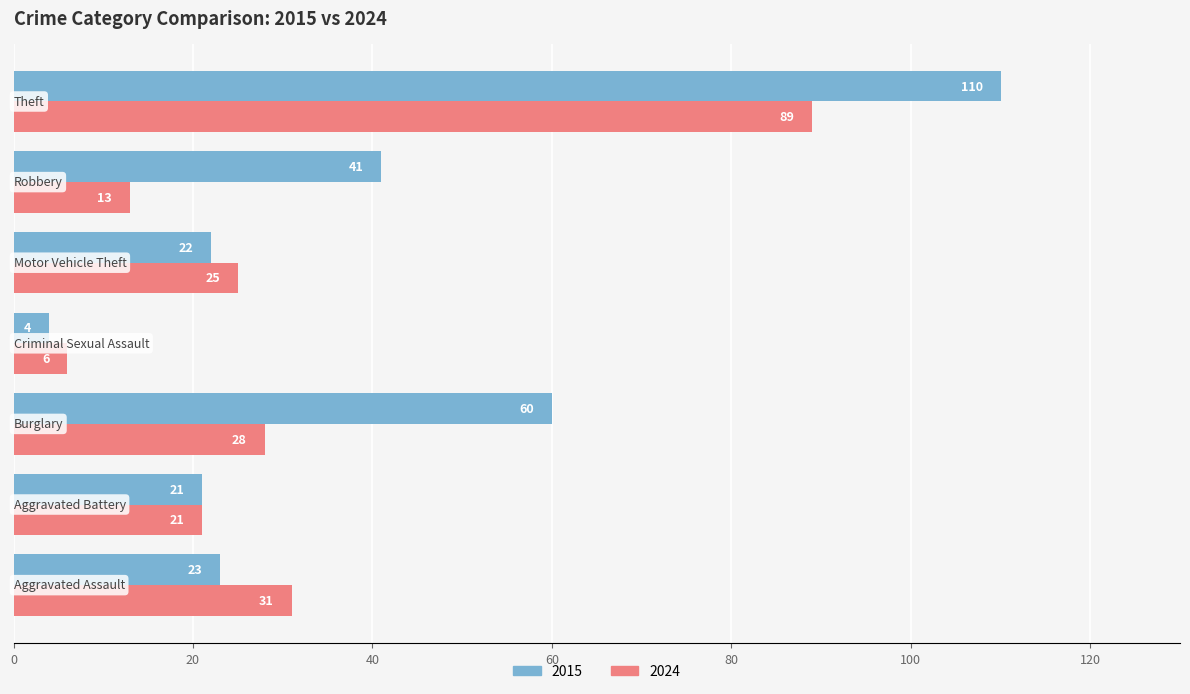

What is the minimum value shown in the chart?

4